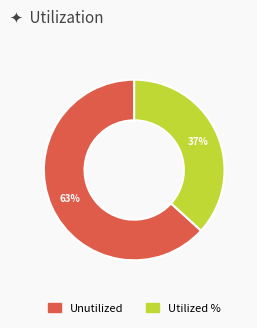

How many slices are in this pie chart?

2